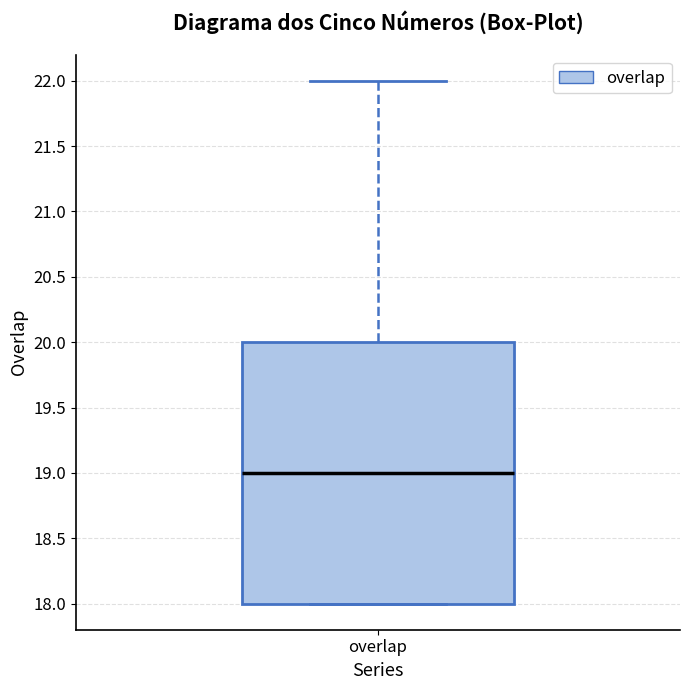

Transcribe this box plot: give where the median line is, the range the box spans, and where the two whiskers end, as read against the y-axis. The values are not printed on the chart, so give them approximately, as read against the axis.

median 19, box 18 to 20, whiskers 18 to 22